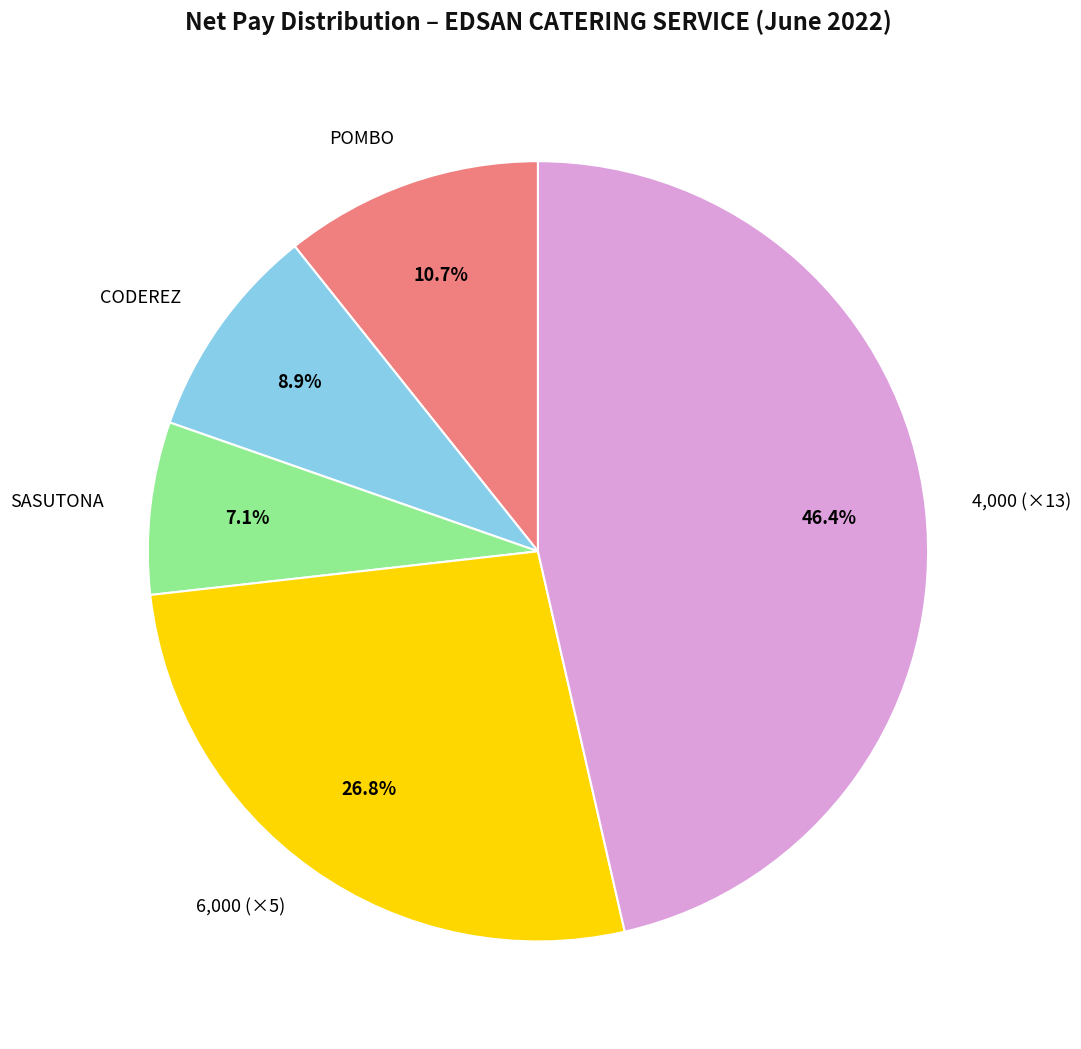

What percentage is NOT represented by CODEREZ?

91.1%